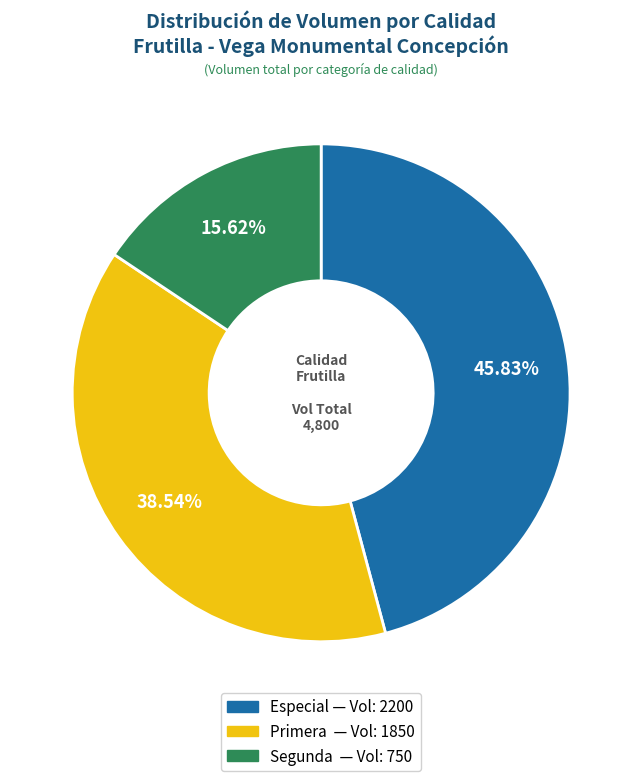

Between Segunda and Especial, which is larger?

Especial